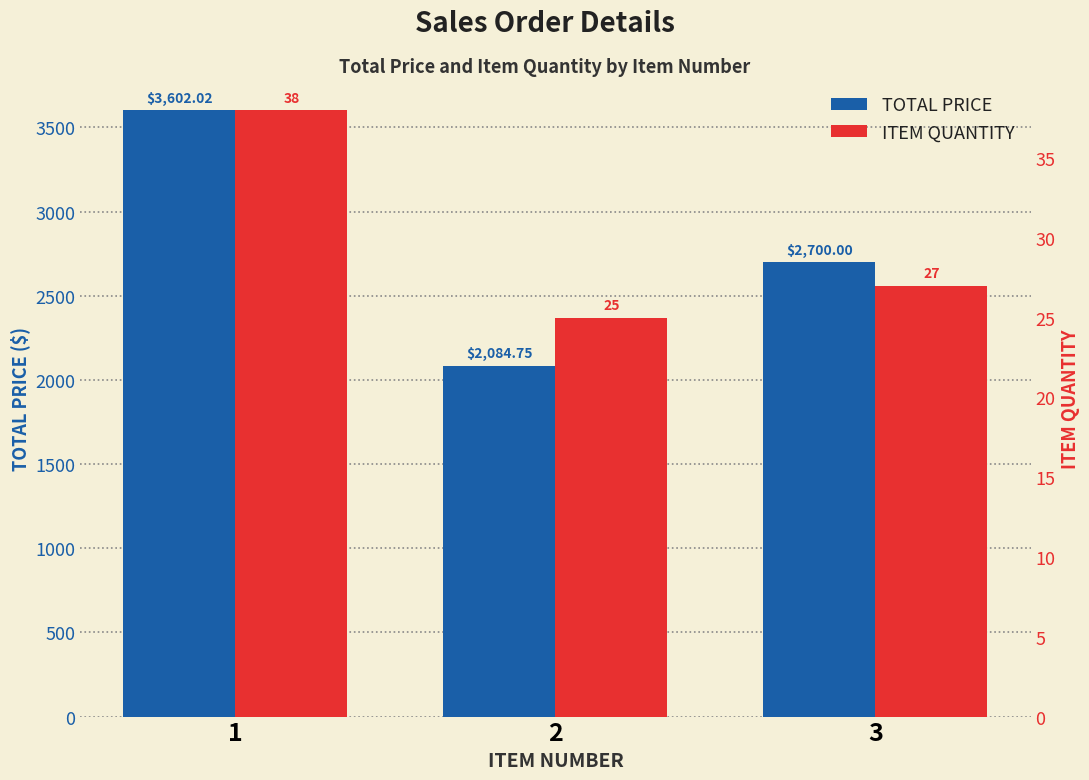

The value of ITEM QUANTITY at 2 is 25.0. True or false?

True